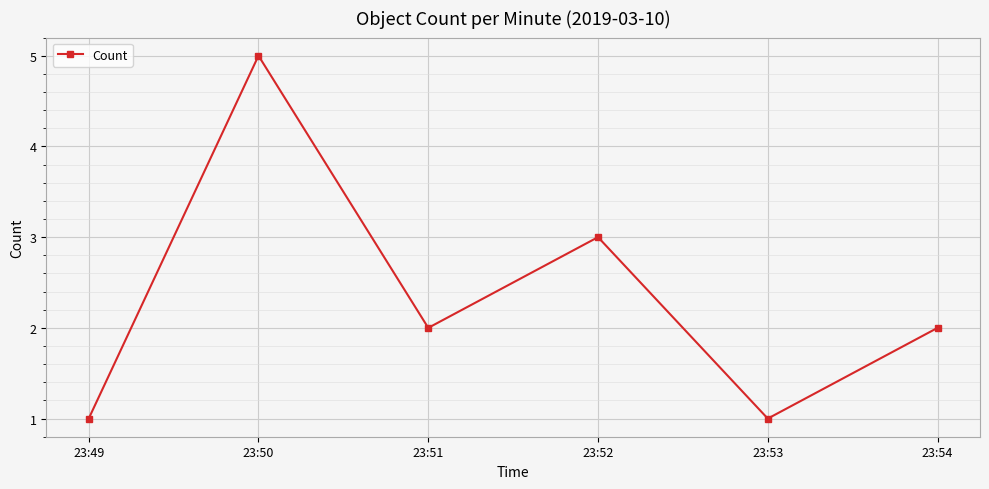

Is it true that the value at 23:51 is 2?

True